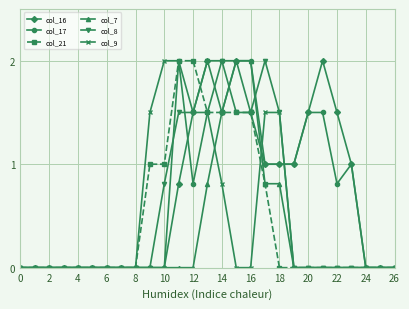

What are all the series names shown in the legend?

col_16, col_17, col_21, col_7, col_8, col_9